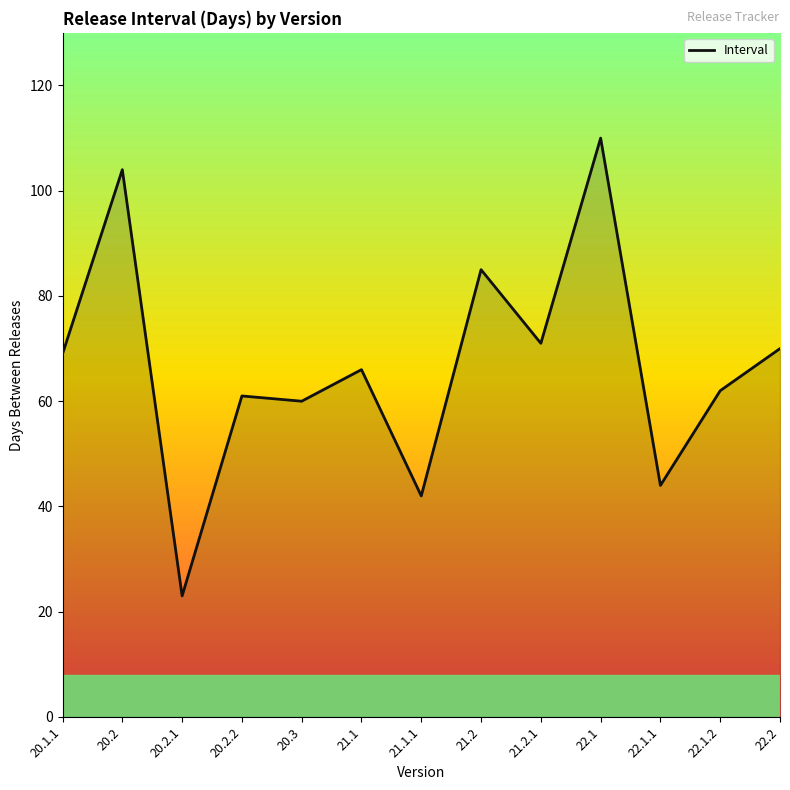

Reading left to right, what are all the values shown in this chart?

69	104	23	61	60	66	42	85	71	110	44	62	70